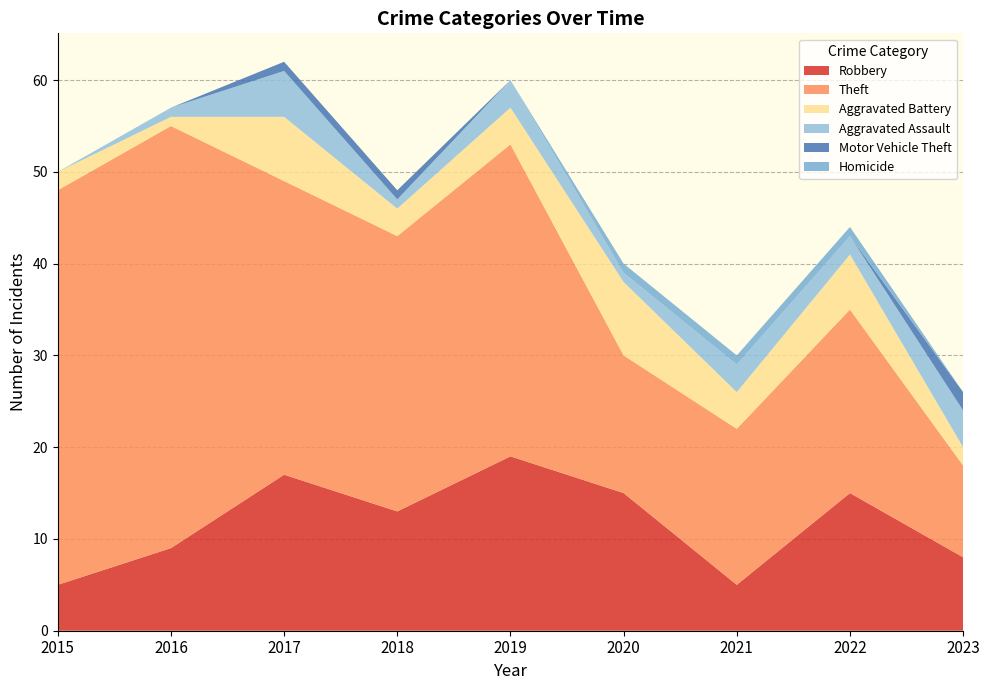

Reading left to right, what are all the values shown in this chart?

Robbery: 2015=5	2016=9	2017=17	2018=13	2019=19	2020=15	2021=5	2022=15	2023=8
Theft: 2015=43	2016=46	2017=32	2018=30	2019=34	2020=15	2021=17	2022=20	2023=10
Aggravated Battery: 2015=2	2016=1	2017=7	2018=3	2019=4	2020=8	2021=4	2022=6	2023=2
Aggravated Assault: 2015=0	2016=1	2017=5	2018=1	2019=3	2020=1	2021=3	2022=2	2023=4
Motor Vehicle Theft: 2015=0	2016=0	2017=1	2018=1	2019=0	2020=0	2021=0	2022=0	2023=2
Homicide: 2015=0	2016=0	2017=0	2018=0	2019=0	2020=1	2021=1	2022=1	2023=0